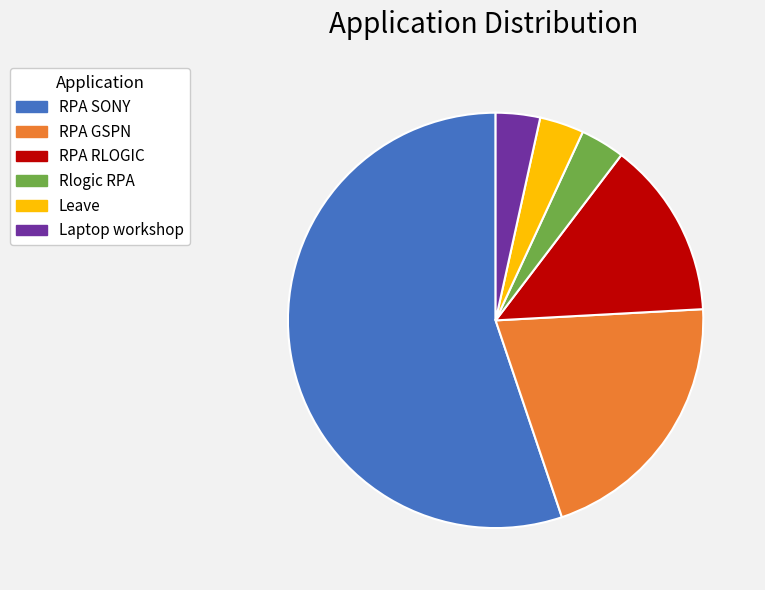

Is the sum of RPA SONY and Rlogic RPA greater than half?

Yes